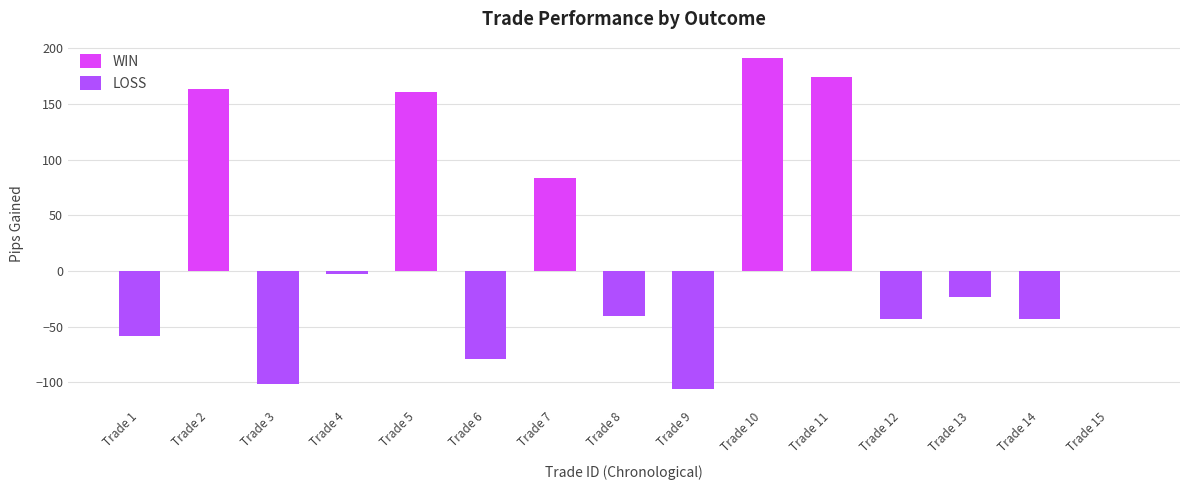

Reading left to right, list all the values displayed in this chart.

WIN: 0.0	163.6	0.0	0.0	160.3	0.0	83.5	0.0	0.0	191.0	174.4	0.0	0.0	0.0	0.0
LOSS: -58.5	0.0	-101.4	-2.8	0.0	-79.2	0.0	-40.6	-106.2	0.0	0.0	-42.8	-23.7	-43.0	0.0